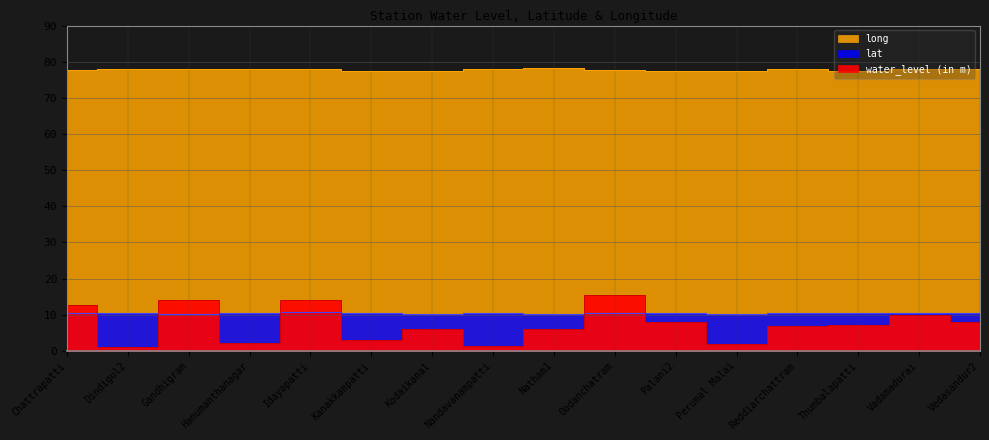

How many intersections are there between water_level (in m) and lat?

7